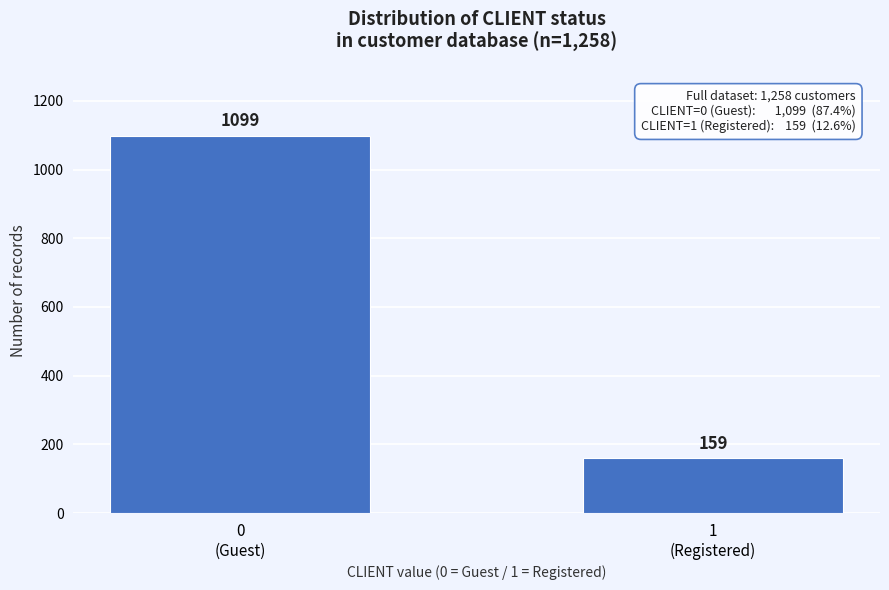

Reading left to right, list all the values displayed in this chart.

1099	159